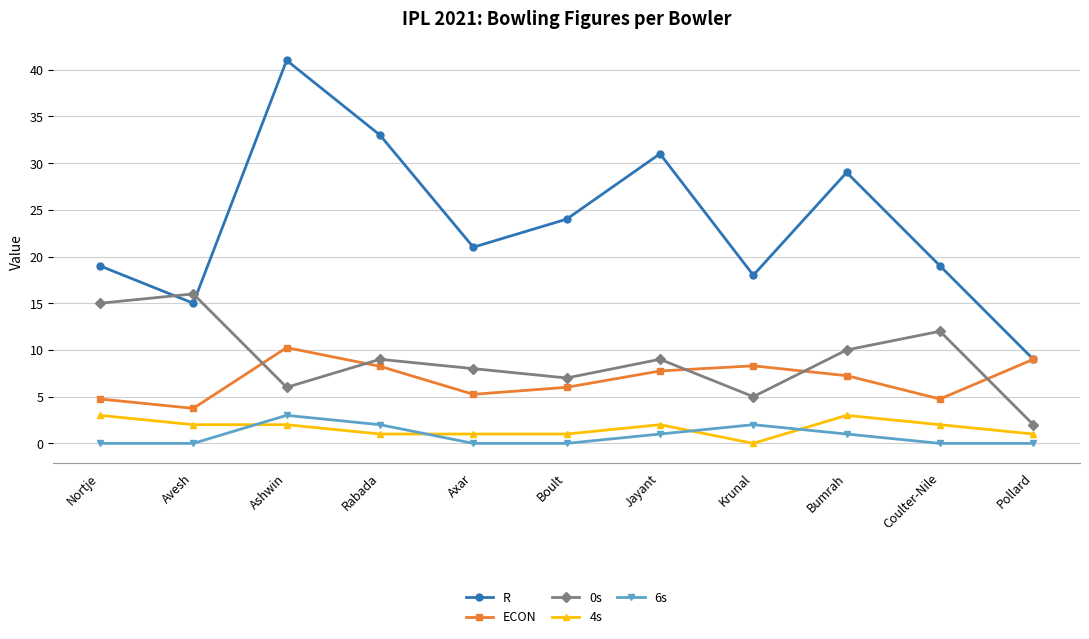

In ECON, how many points are higher than both neighbors (excluding endpoints)?

2